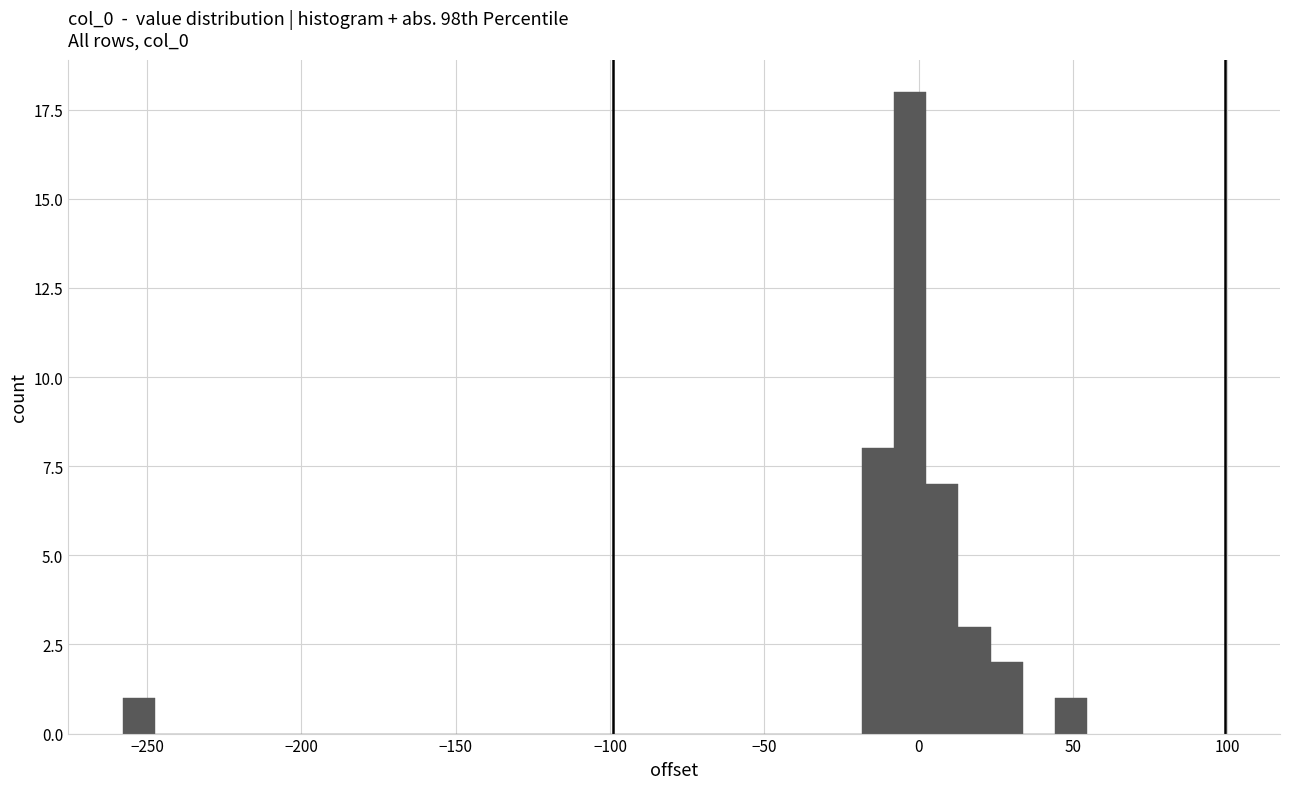

Around what value on the x-axis is the tallest bar? Give the approximate position of its centre, as read against the axis.

-5